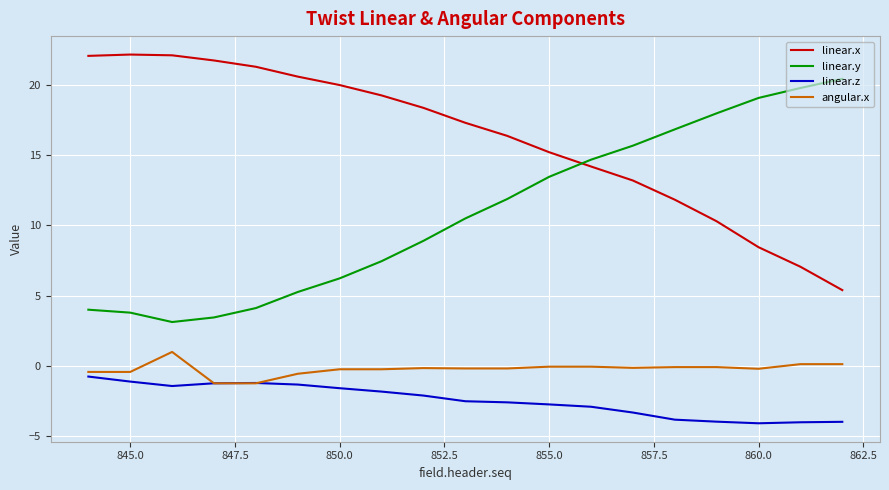

How many lines are shown in the chart?

4